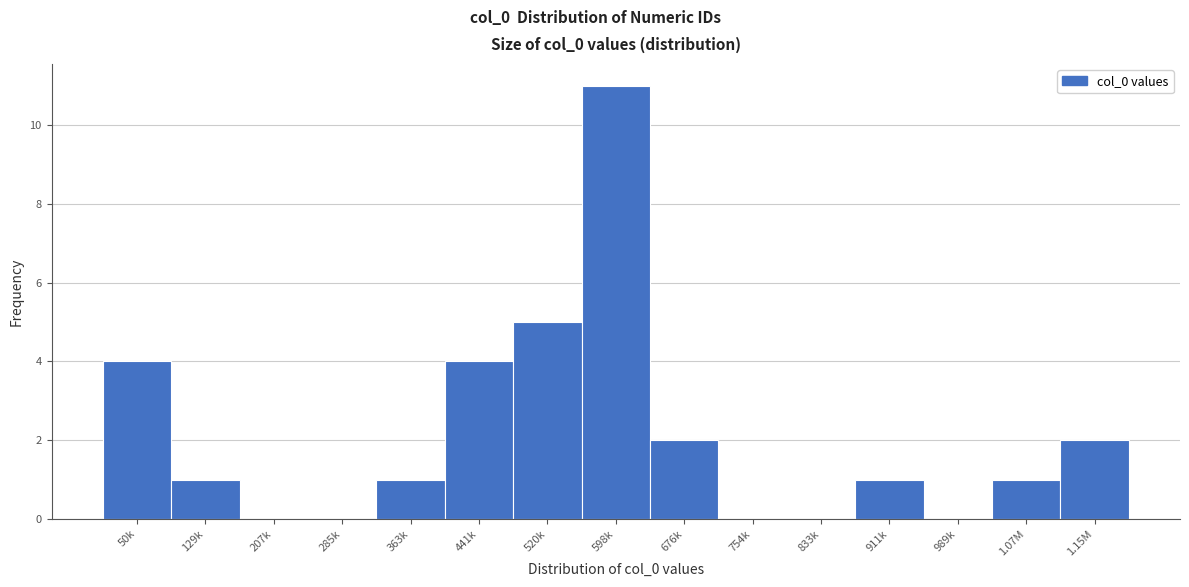

Reading right to left, transcribe all the data shown in this chart.

1.15M=2	1.07M=1	989k=0	911k=1	833k=0	754k=0	676k=2	598k=11	520k=5	441k=4	363k=1	285k=0	207k=0	129k=1	50k=4